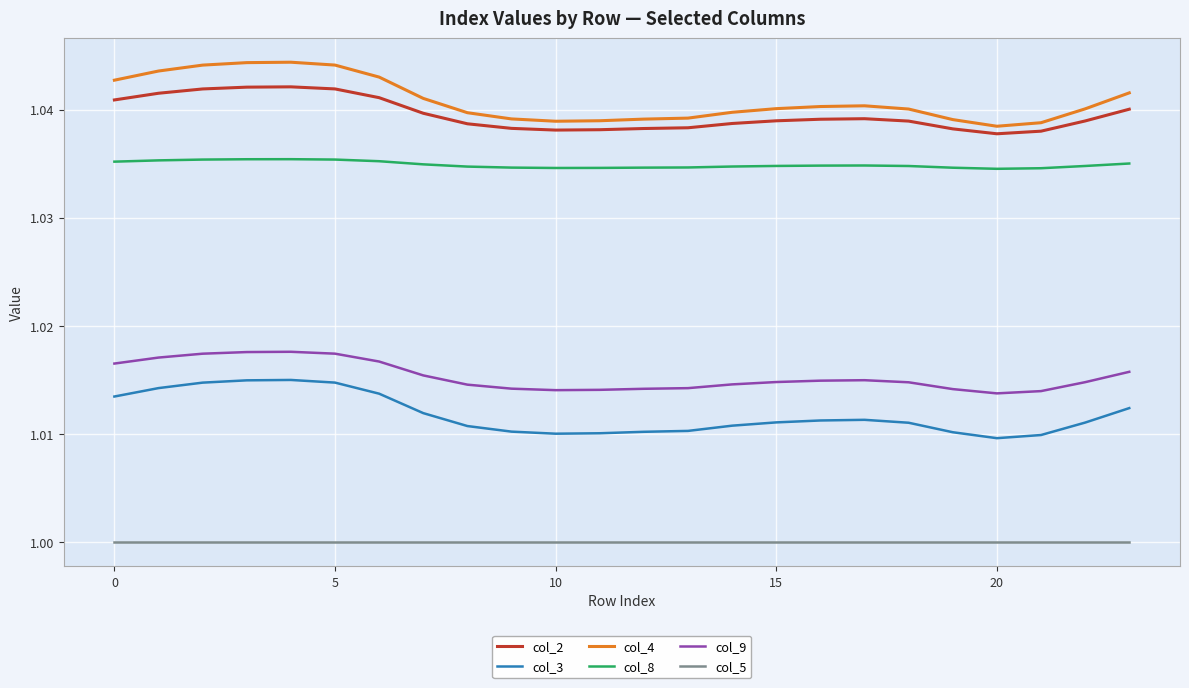

True or false: col_3 and col_2 intersect in this chart.

False